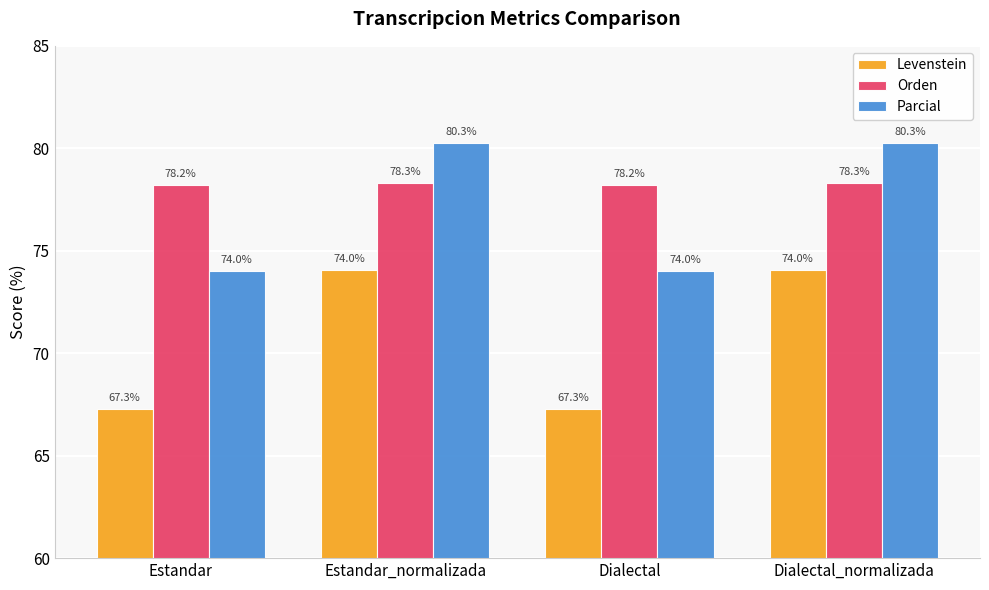

Is the value of Levenstein at Estandar_normalizada greater than the value of Parcial at Dialectal_normalizada?

No